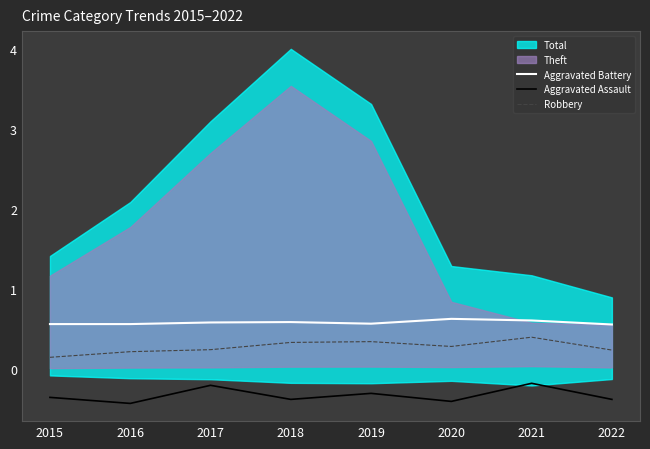

What is the lowest value of the Aggravated Battery series?

0.6